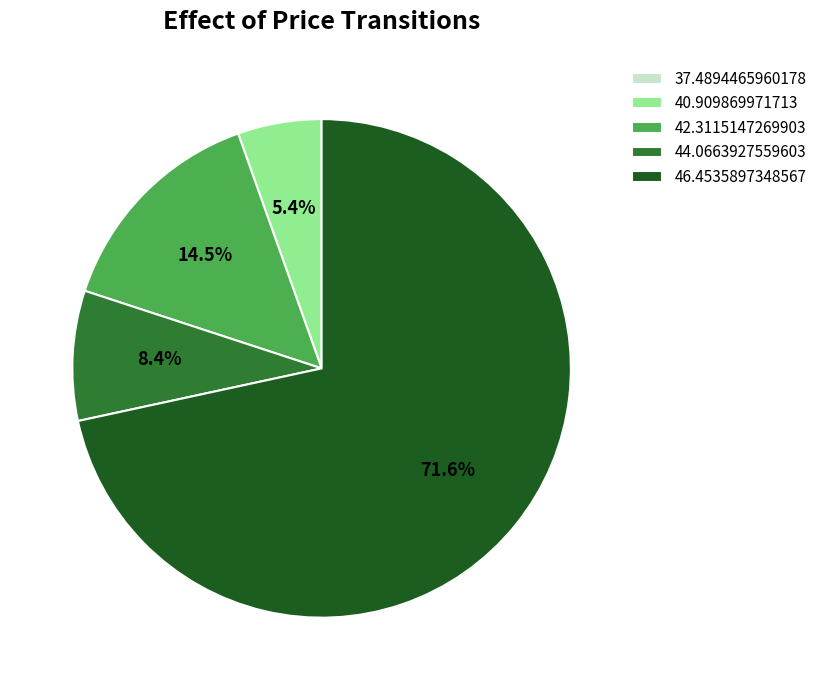

What is the largest slice in the pie chart?

46.4535897348567